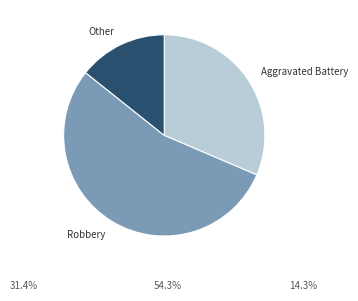

Combined, do Aggravated Battery and Other account for over 50%?

No